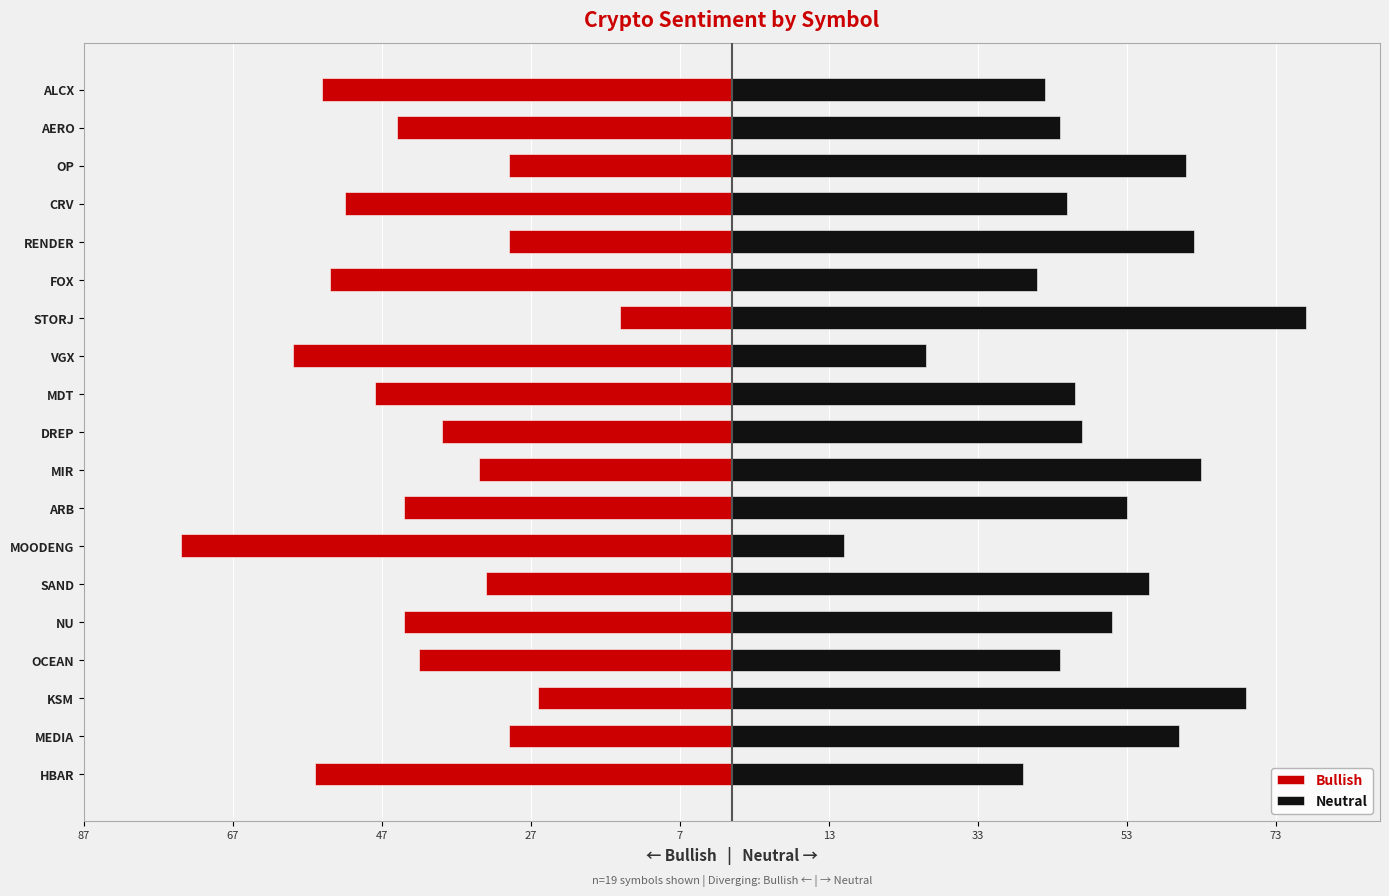

Is the value of Bullish at VGX greater than the value of Neutral at ALCX?

No